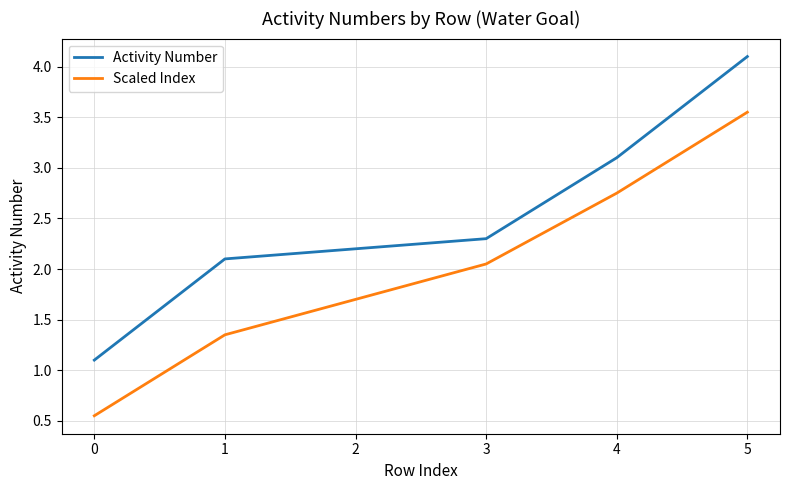

True or false: Activity Number and Scaled Index intersect in this chart.

False